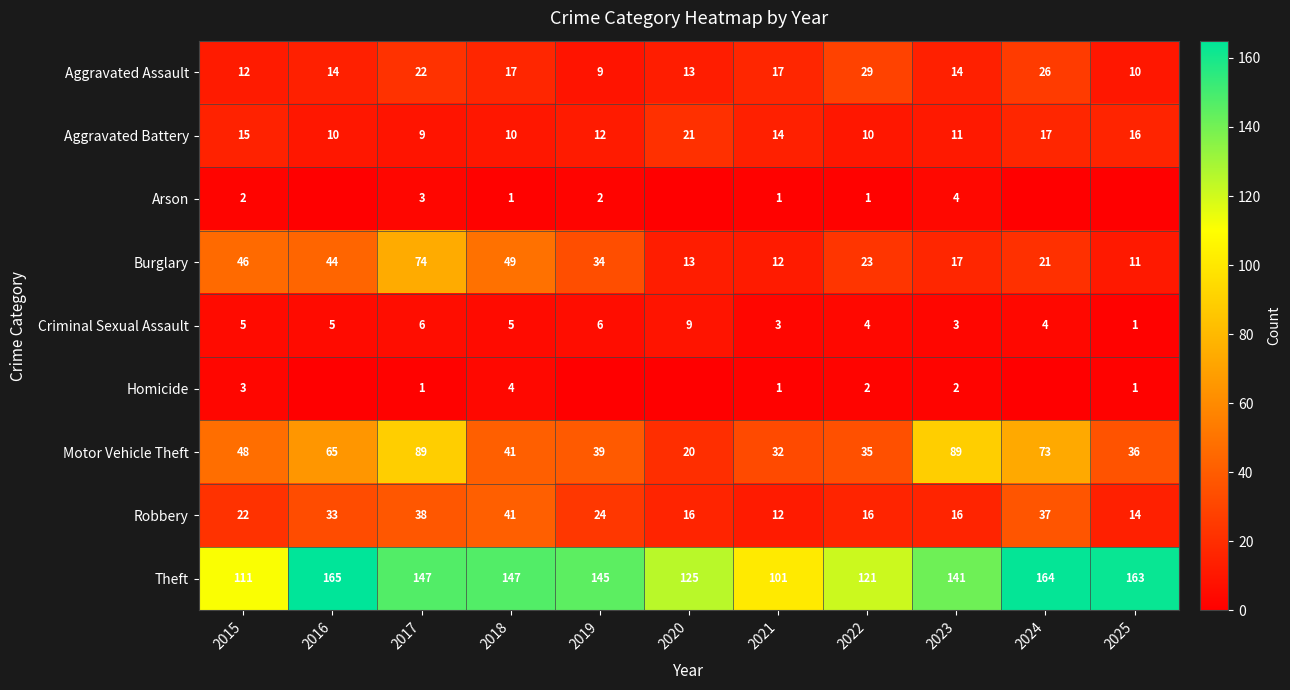

The Criminal Sexual Assault series shows 3 at 2023. True or false?

True